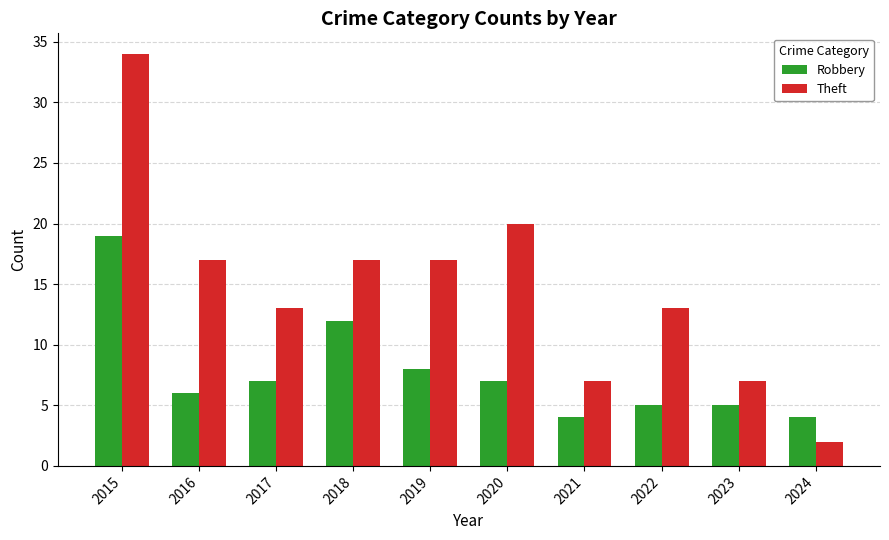

Reading left to right, transcribe all the data shown in this chart.

Robbery: 2015=19	2016=6	2017=7	2018=12	2019=8	2020=7	2021=4	2022=5	2023=5	2024=4
Theft: 2015=34	2016=17	2017=13	2018=17	2019=17	2020=20	2021=7	2022=13	2023=7	2024=2